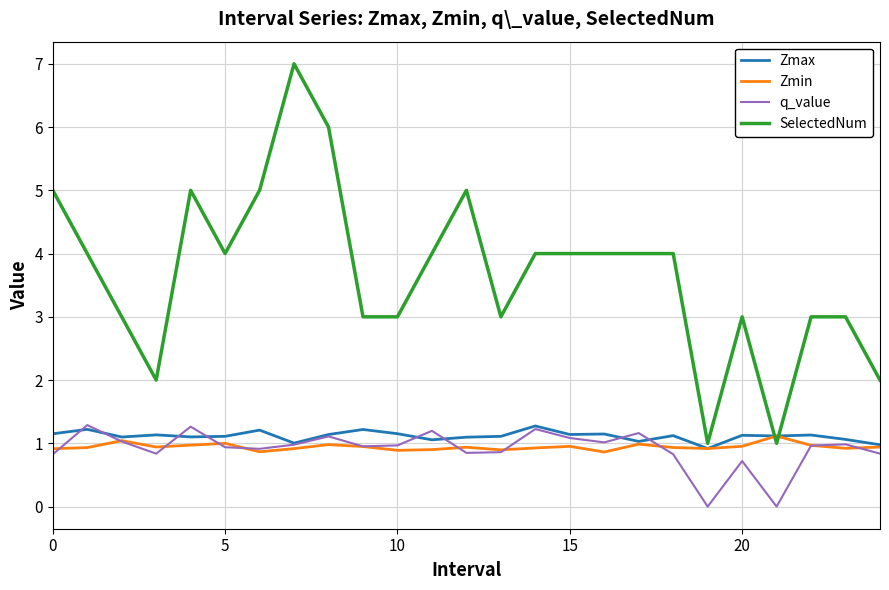

What is the lowest value of the SelectedNum series?

1.0